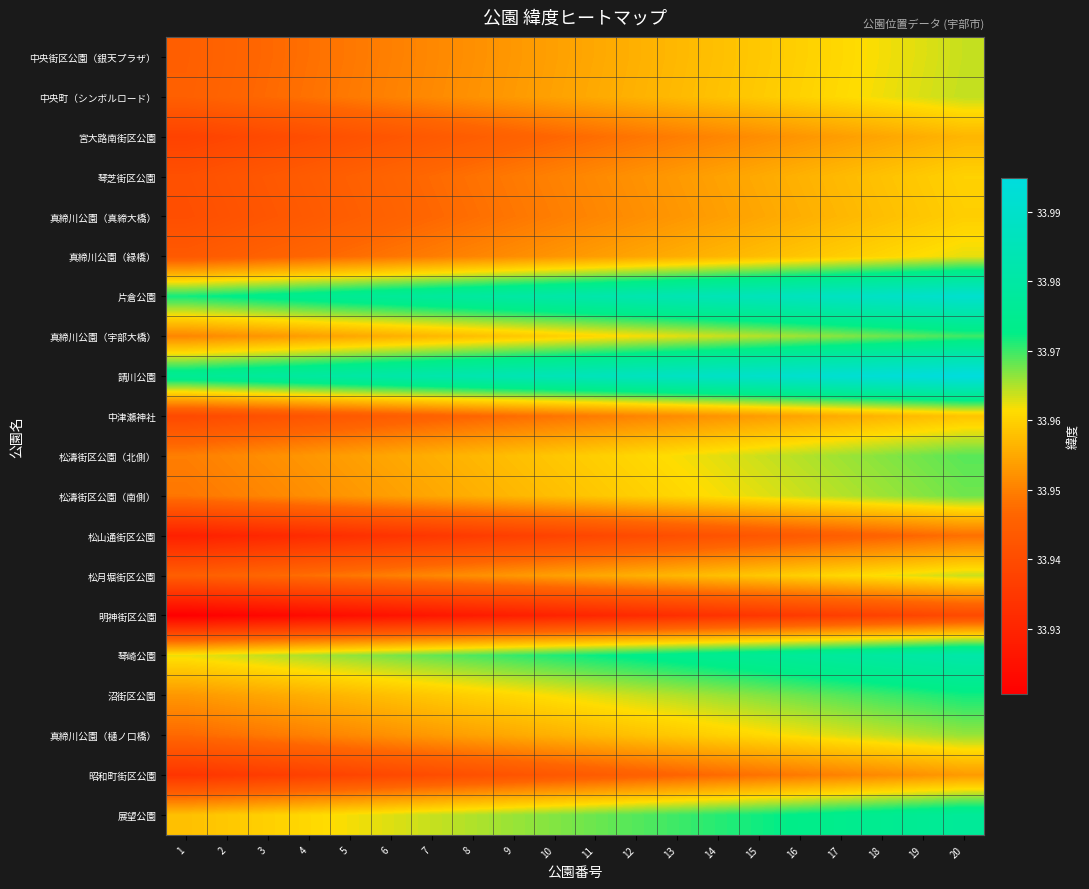

Reading right to left, transcribe all the data shown in this chart.

中央街区公園（銀天プラザ）: 20=34.0	19=34.0	18=34.0	17=34.0	16=34.0	15=34.0	14=34.0	13=34.0	12=34.0	11=34.0	10=34.0	9=34.0	8=34.0	7=34.0	6=33.9	5=33.9	4=33.9	3=33.9	2=33.9	1=33.9
中央町（シンボルロード）: 20=34.0	19=34.0	18=34.0	17=34.0	16=34.0	15=34.0	14=34.0	13=34.0	12=34.0	11=34.0	10=34.0	9=34.0	8=34.0	7=34.0	6=34.0	5=33.9	4=33.9	3=33.9	2=33.9	1=33.9
宮大路南街区公園: 20=34.0	19=34.0	18=34.0	17=34.0	16=34.0	15=34.0	14=34.0	13=33.9	12=33.9	11=33.9	10=33.9	9=33.9	8=33.9	7=33.9	6=33.9	5=33.9	4=33.9	3=33.9	2=33.9	1=33.9
琴芝街区公園: 20=34.0	19=34.0	18=34.0	17=34.0	16=34.0	15=34.0	14=34.0	13=34.0	12=34.0	11=34.0	10=34.0	9=33.9	8=33.9	7=33.9	6=33.9	5=33.9	4=33.9	3=33.9	2=33.9	1=33.9
真締川公園（真締大橋）: 20=34.0	19=34.0	18=34.0	17=34.0	16=34.0	15=34.0	14=34.0	13=34.0	12=34.0	11=34.0	10=33.9	9=33.9	8=33.9	7=33.9	6=33.9	5=33.9	4=33.9	3=33.9	2=33.9	1=33.9
真締川公園（緑橋）: 20=34.0	19=34.0	18=34.0	17=34.0	16=34.0	15=34.0	14=34.0	13=34.0	12=34.0	11=34.0	10=34.0	9=34.0	8=34.0	7=33.9	6=33.9	5=33.9	4=33.9	3=33.9	2=33.9	1=33.9
片倉公園: 20=34.0	19=34.0	18=34.0	17=34.0	16=34.0	15=34.0	14=34.0	13=34.0	12=34.0	11=34.0	10=34.0	9=34.0	8=34.0	7=34.0	6=34.0	5=34.0	4=34.0	3=34.0	2=34.0	1=34.0
真締川公園（宇部大橋）: 20=34.0	19=34.0	18=34.0	17=34.0	16=34.0	15=34.0	14=34.0	13=34.0	12=34.0	11=34.0	10=34.0	9=34.0	8=34.0	7=34.0	6=34.0	5=34.0	4=34.0	3=34.0	2=34.0	1=34.0
請川公園: 20=34.0	19=34.0	18=34.0	17=34.0	16=34.0	15=34.0	14=34.0	13=34.0	12=34.0	11=34.0	10=34.0	9=34.0	8=34.0	7=34.0	6=34.0	5=34.0	4=34.0	3=34.0	2=34.0	1=34.0
中津瀬神社: 20=34.0	19=34.0	18=34.0	17=34.0	16=34.0	15=34.0	14=34.0	13=34.0	12=34.0	11=33.9	10=33.9	9=33.9	8=33.9	7=33.9	6=33.9	5=33.9	4=33.9	3=33.9	2=33.9	1=33.9
松濤街区公園（北側）: 20=34.0	19=34.0	18=34.0	17=34.0	16=34.0	15=34.0	14=34.0	13=34.0	12=34.0	11=34.0	10=34.0	9=34.0	8=34.0	7=34.0	6=34.0	5=34.0	4=34.0	3=34.0	2=34.0	1=33.9
松濤街区公園（南側）: 20=34.0	19=34.0	18=34.0	17=34.0	16=34.0	15=34.0	14=34.0	13=34.0	12=34.0	11=34.0	10=34.0	9=34.0	8=34.0	7=34.0	6=34.0	5=34.0	4=34.0	3=34.0	2=33.9	1=33.9
松山通街区公園: 20=33.9	19=33.9	18=33.9	17=33.9	16=33.9	15=33.9	14=33.9	13=33.9	12=33.9	11=33.9	10=33.9	9=33.9	8=33.9	7=33.9	6=33.9	5=33.9	4=33.9	3=33.9	2=33.9	1=33.9
松月堀街区公園: 20=34.0	19=34.0	18=34.0	17=34.0	16=34.0	15=34.0	14=34.0	13=34.0	12=34.0	11=34.0	10=34.0	9=34.0	8=34.0	7=34.0	6=33.9	5=33.9	4=33.9	3=33.9	2=33.9	1=33.9
明神街区公園: 20=33.9	19=33.9	18=33.9	17=33.9	16=33.9	15=33.9	14=33.9	13=33.9	12=33.9	11=33.9	10=33.9	9=33.9	8=33.9	7=33.9	6=33.9	5=33.9	4=33.9	3=33.9	2=33.9	1=33.9
琴崎公園: 20=34.0	19=34.0	18=34.0	17=34.0	16=34.0	15=34.0	14=34.0	13=34.0	12=34.0	11=34.0	10=34.0	9=34.0	8=34.0	7=34.0	6=34.0	5=34.0	4=34.0	3=34.0	2=34.0	1=34.0
沼街区公園: 20=34.0	19=34.0	18=34.0	17=34.0	16=34.0	15=34.0	14=34.0	13=34.0	12=34.0	11=34.0	10=34.0	9=34.0	8=34.0	7=34.0	6=34.0	5=34.0	4=34.0	3=34.0	2=34.0	1=34.0
真締川公園（樋ノ口橋）: 20=34.0	19=34.0	18=34.0	17=34.0	16=34.0	15=34.0	14=34.0	13=34.0	12=34.0	11=34.0	10=34.0	9=34.0	8=34.0	7=34.0	6=34.0	5=34.0	4=33.9	3=33.9	2=33.9	1=33.9
昭和町街区公園: 20=34.0	19=34.0	18=34.0	17=34.0	16=33.9	15=33.9	14=33.9	13=33.9	12=33.9	11=33.9	10=33.9	9=33.9	8=33.9	7=33.9	6=33.9	5=33.9	4=33.9	3=33.9	2=33.9	1=33.9
展望公園: 20=34.0	19=34.0	18=34.0	17=34.0	16=34.0	15=34.0	14=34.0	13=34.0	12=34.0	11=34.0	10=34.0	9=34.0	8=34.0	7=34.0	6=34.0	5=34.0	4=34.0	3=34.0	2=34.0	1=34.0